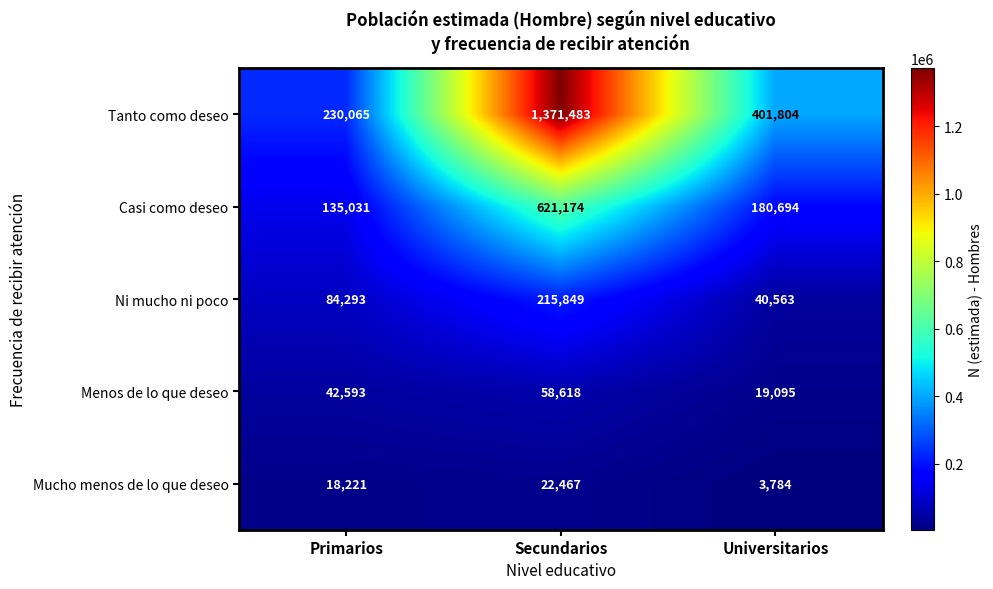

At which category is the sum across all series the highest?

Secundarios